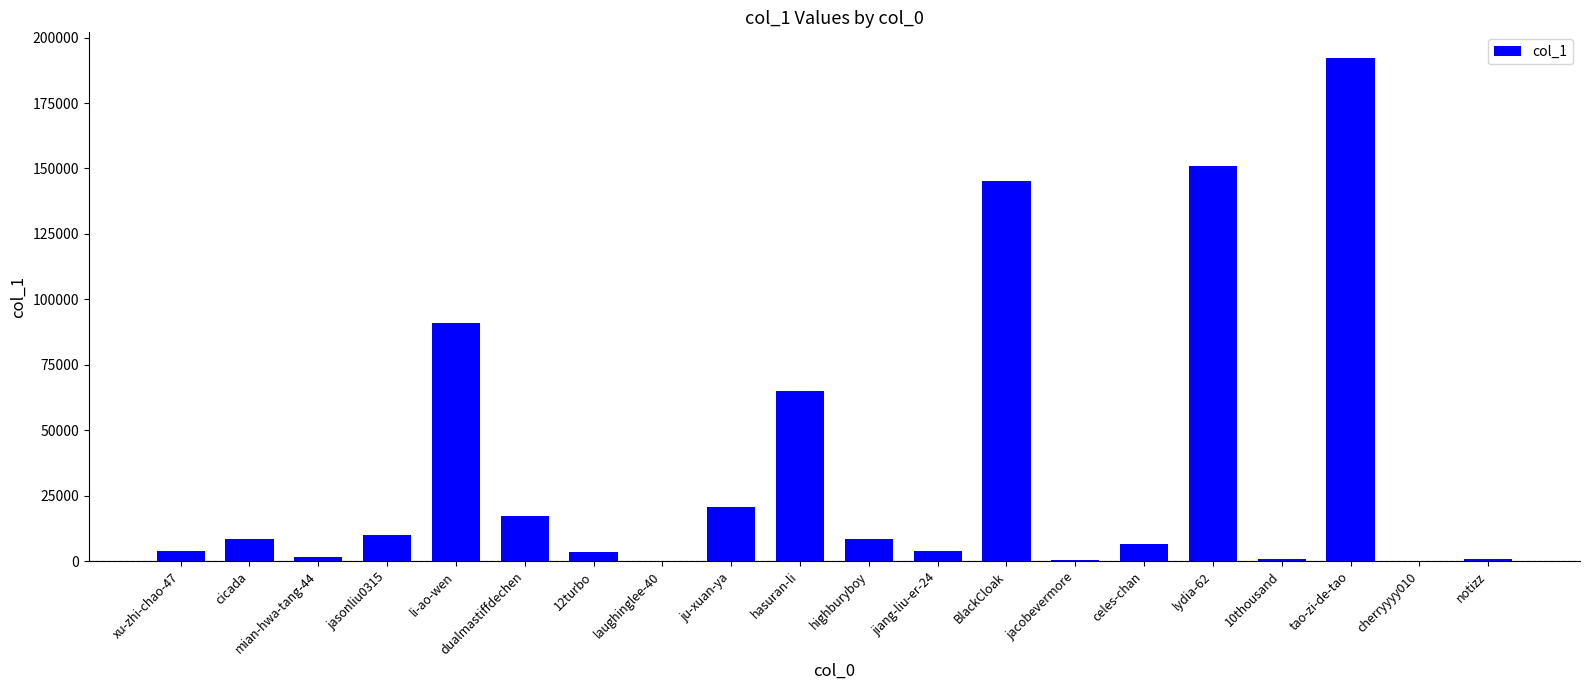

What is the ratio of the value at BlackCloak to the value at jasonliu0315?

14.8